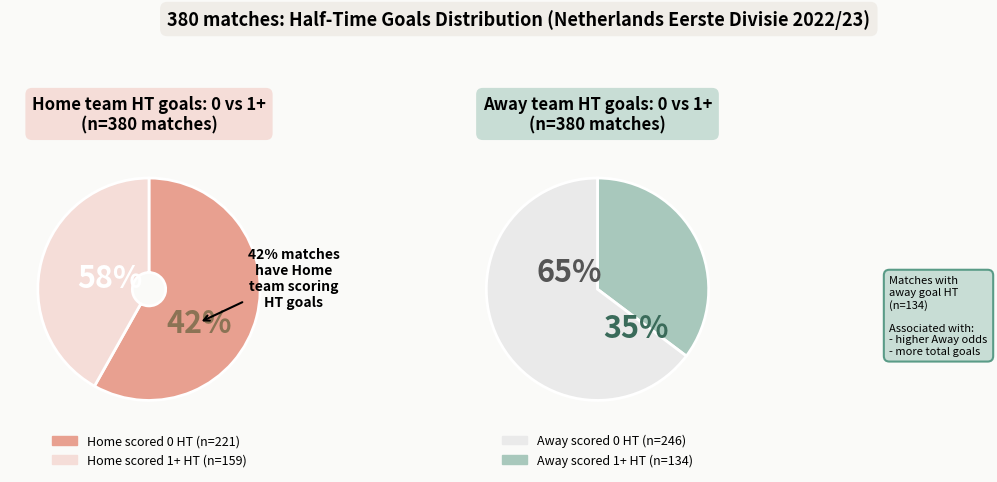

Which category accounts for the majority?

Home goals HT = 0